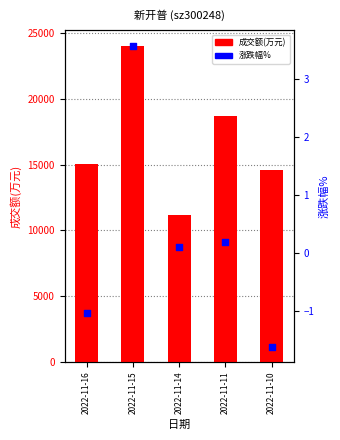

Which series contains the lowest Y value?

涨跌幅%